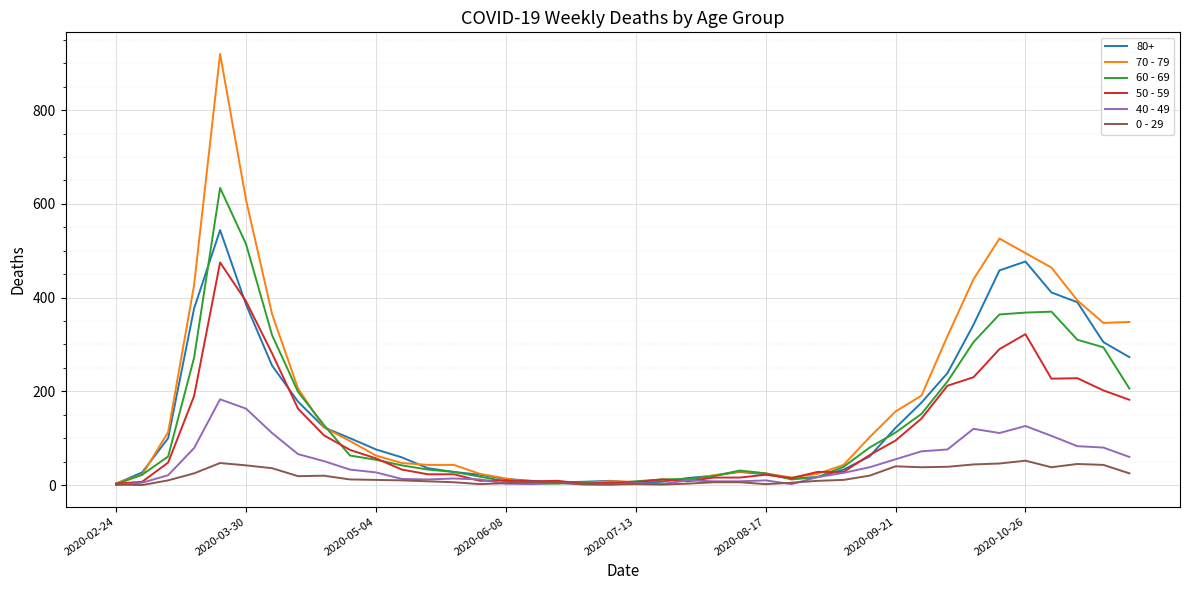

What are all the series names shown in the legend?

80+, 70 - 79, 60 - 69, 50 - 59, 40 - 49, 0 - 29